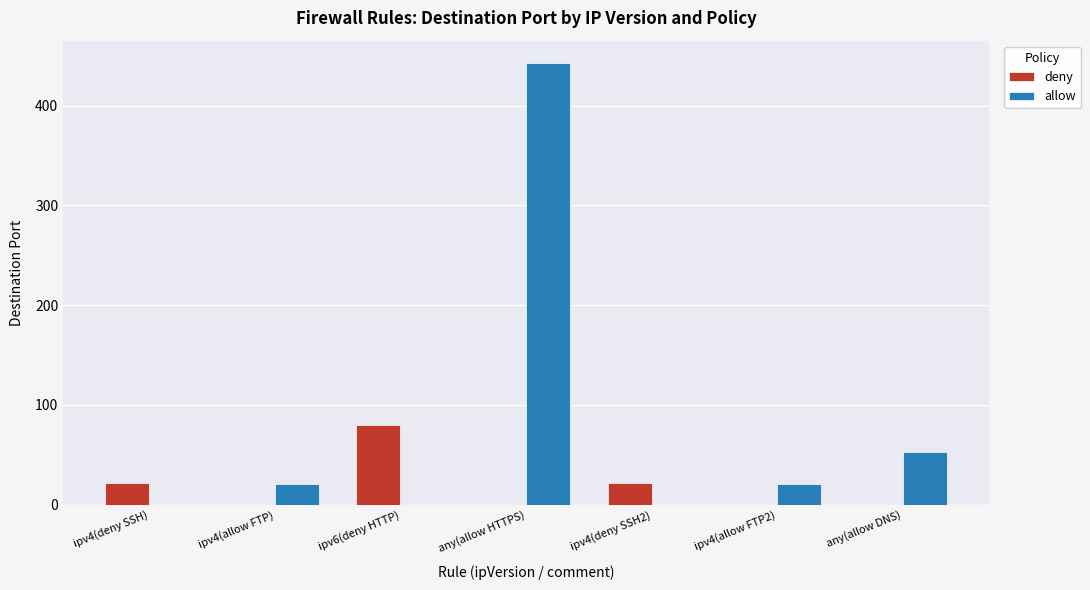

Does the chart contain stacked bars?

No